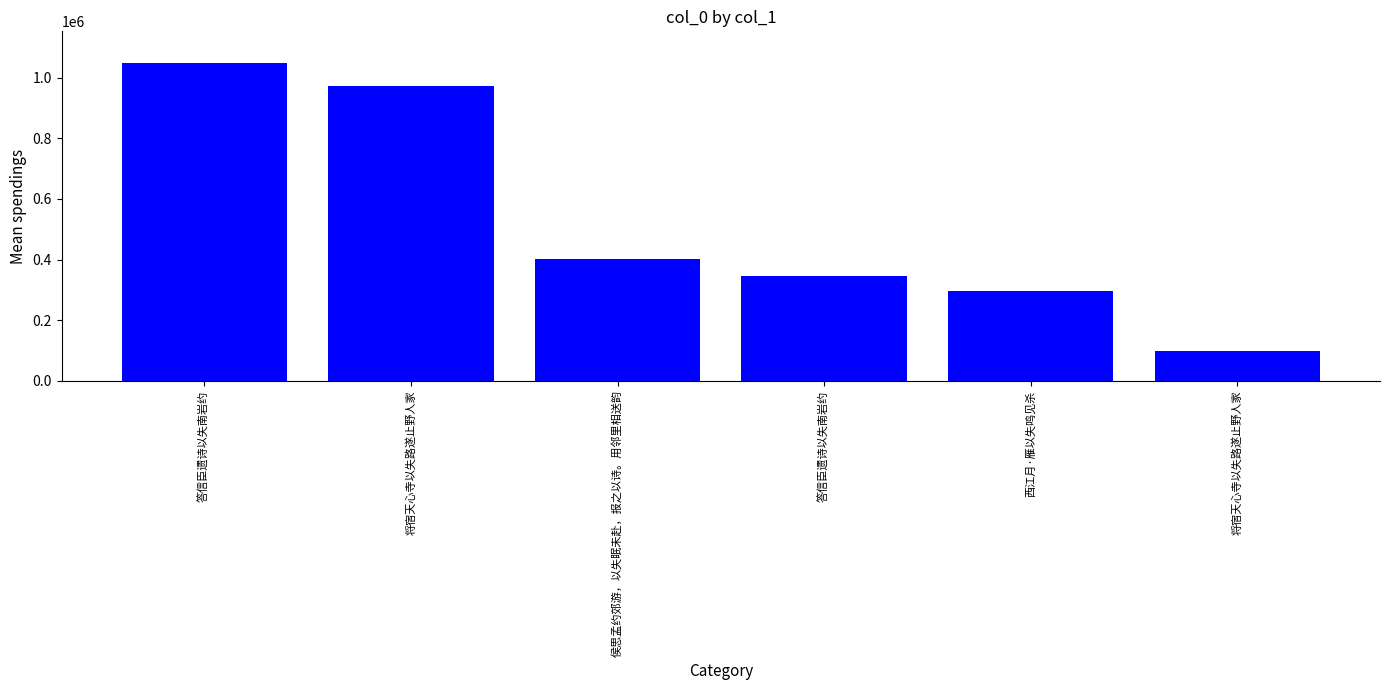

Are the bars horizontal?

No